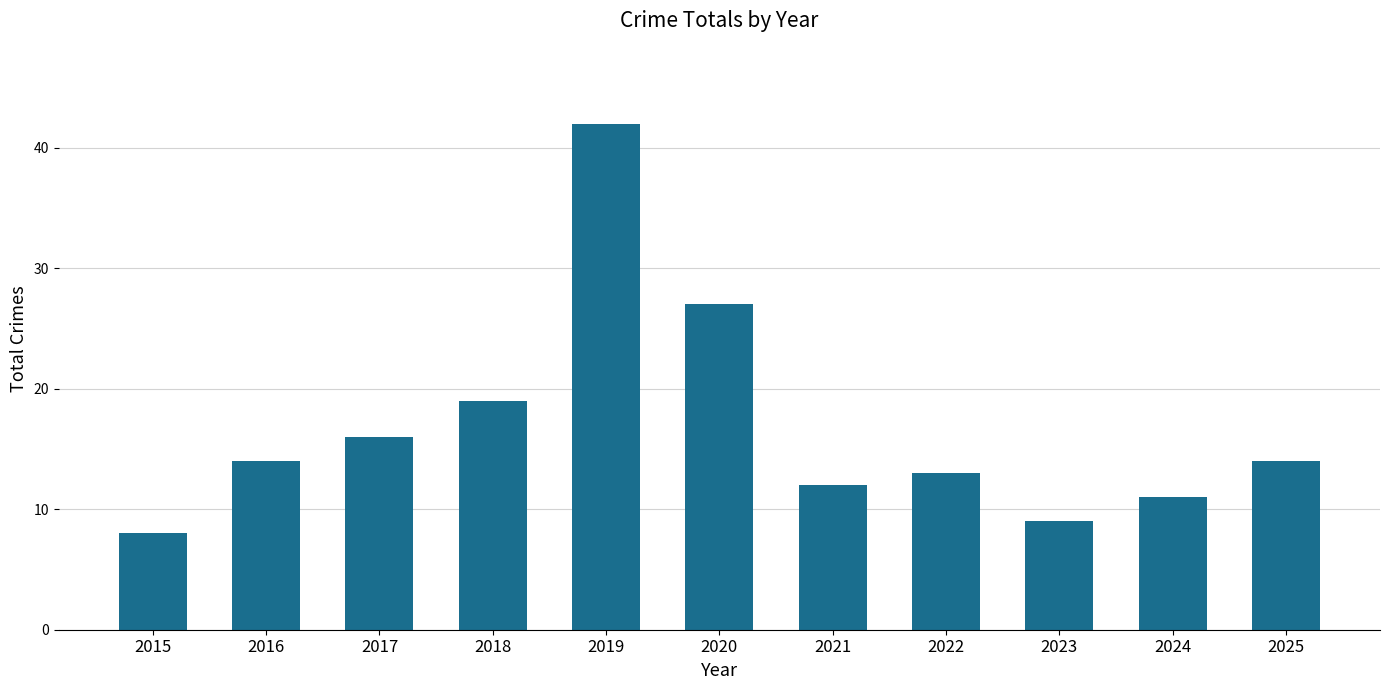

Count the number of data series in this chart.

1